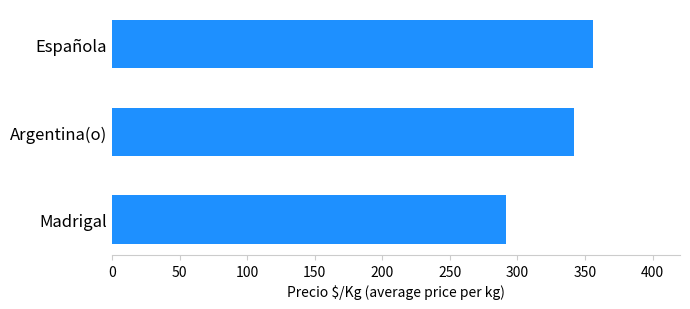

List the labels in order of value, largest first.

Española, Argentina(o), Madrigal